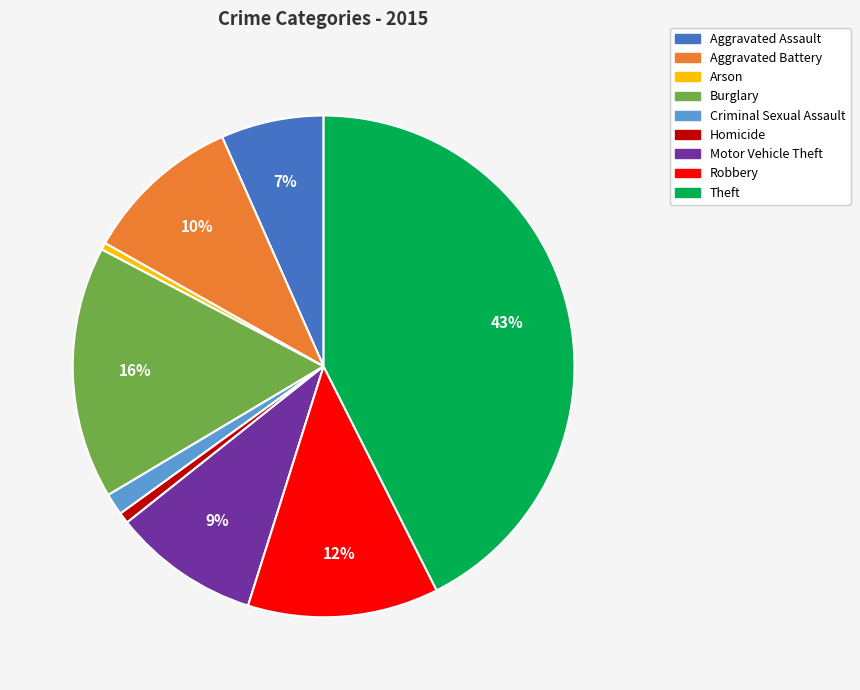

Is it true that Aggravated Assault is 7% of the pie?

True